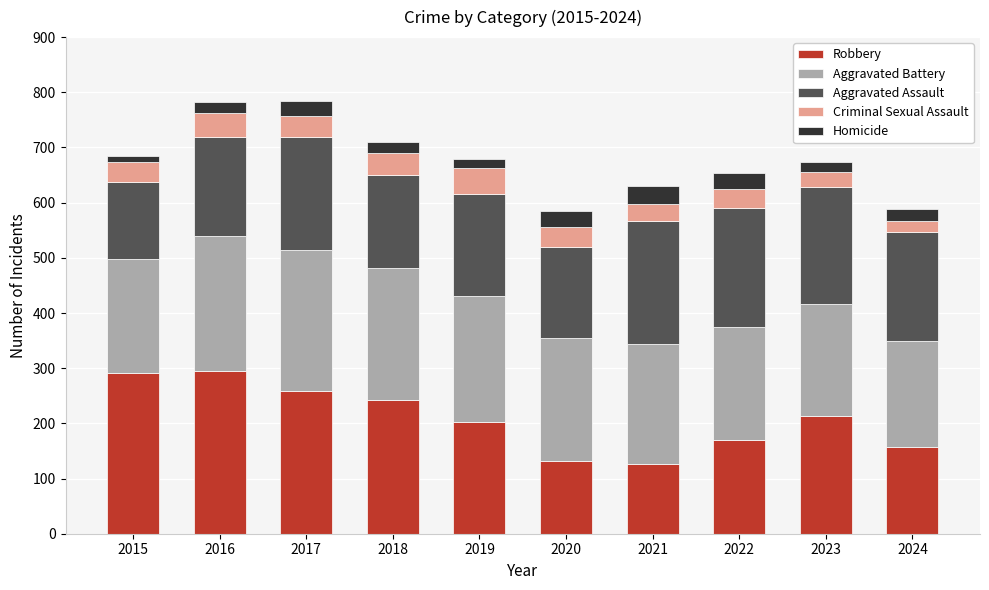

True or false: Robbery has a value of 213 at 2023.

True